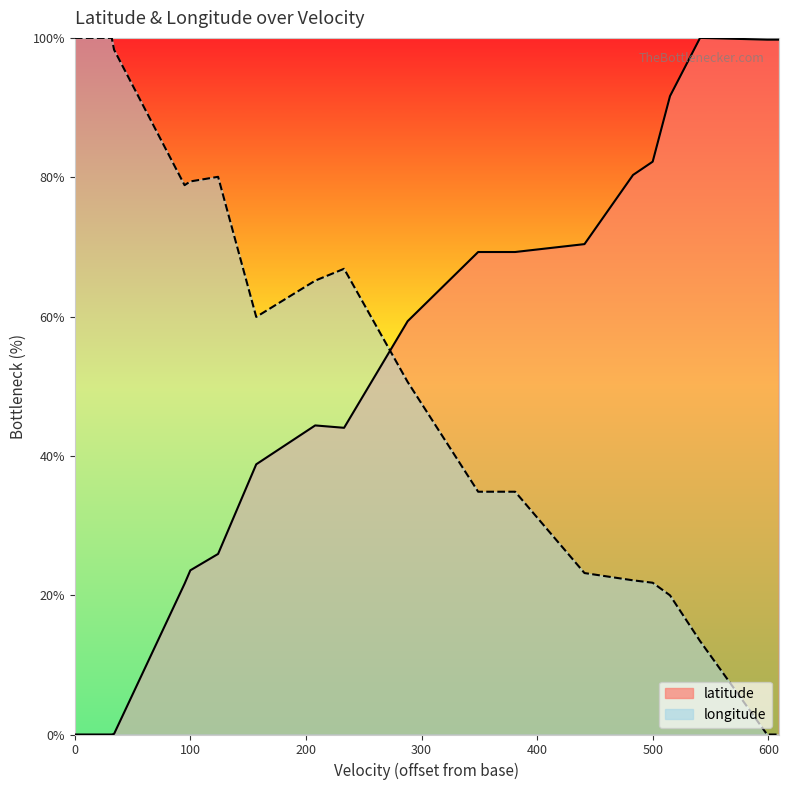

How many data points in longitude are above 59?

10